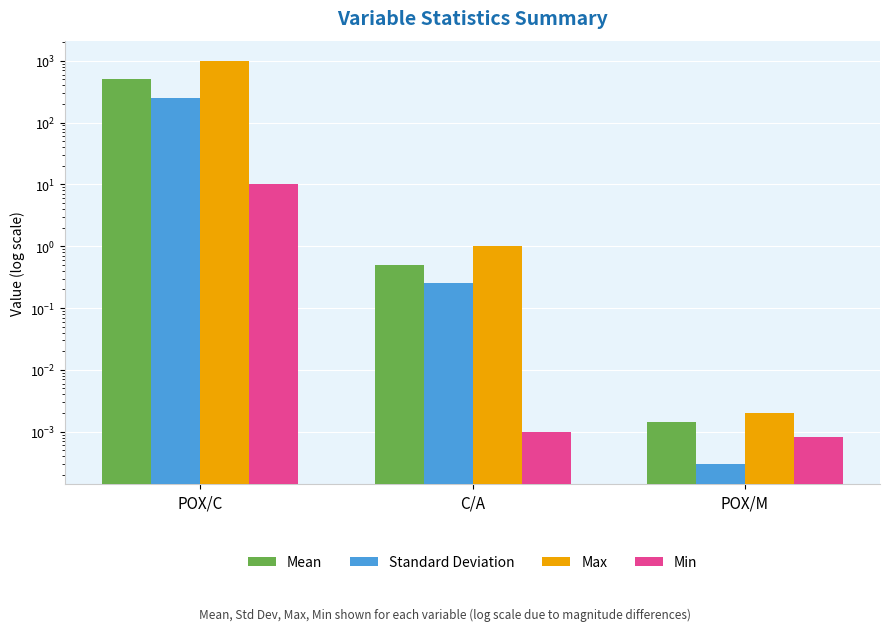

What is the value of the Max bar at the 2nd from the left?

1.0